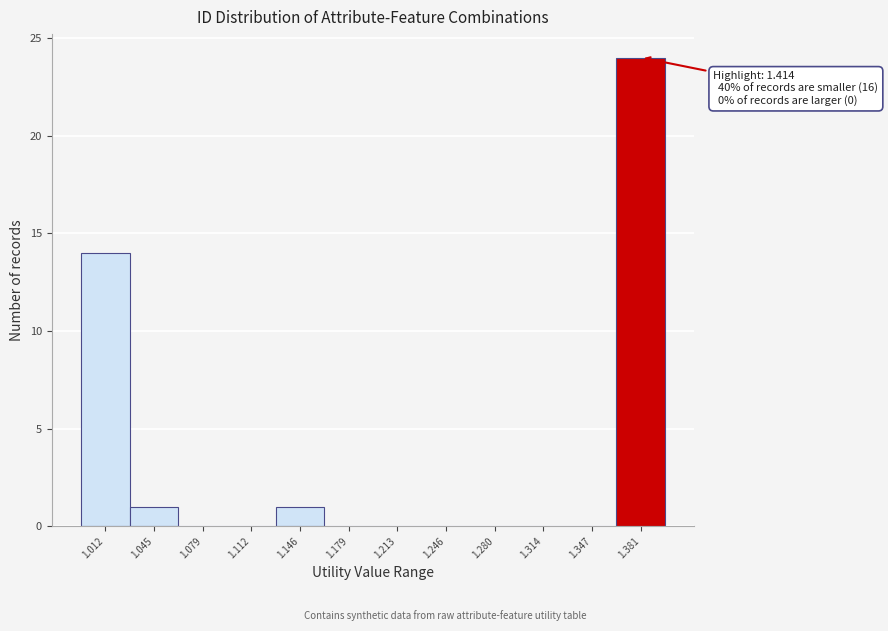

Reading left to right, list all the values displayed in this chart.

1.012=14	1.045=1	1.079=0	1.112=0	1.146=1	1.179=0	1.213=0	1.246=0	1.280=0	1.314=0	1.347=0	1.381=24